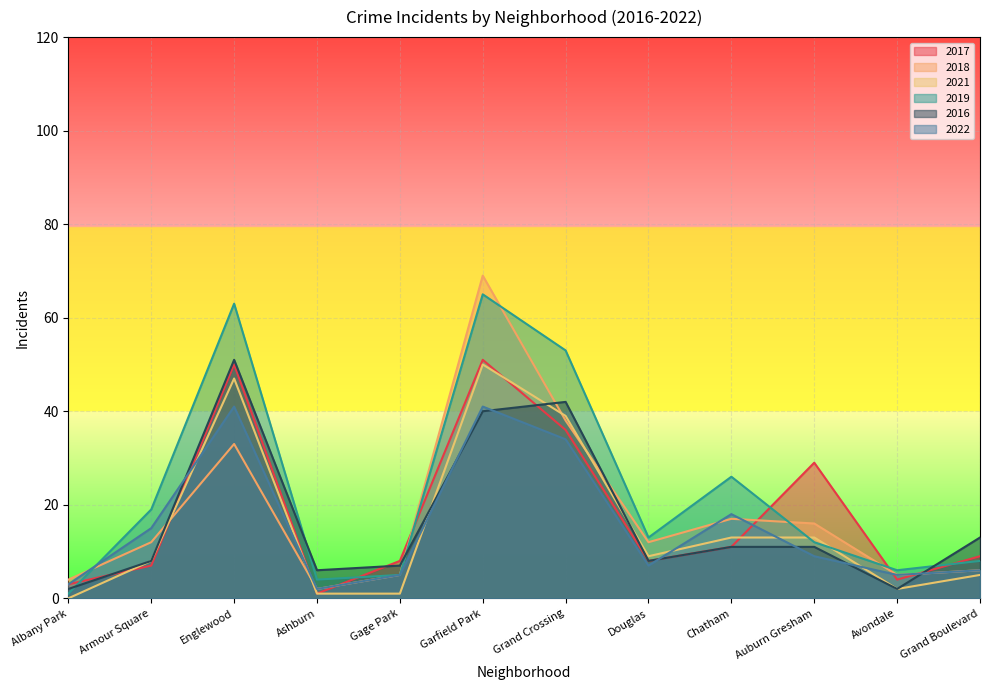

What is the label of the 11th point from the left?

Avondale